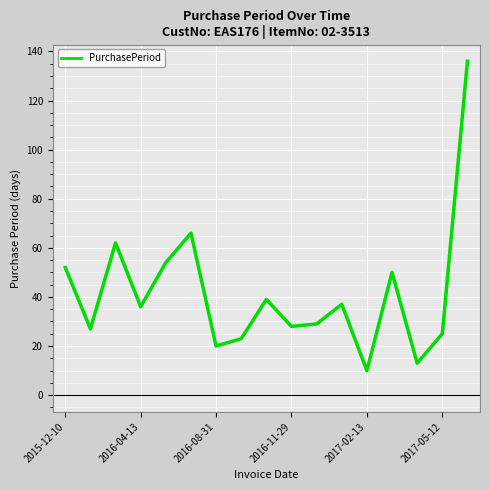

What is the maximum value shown in the chart?

136